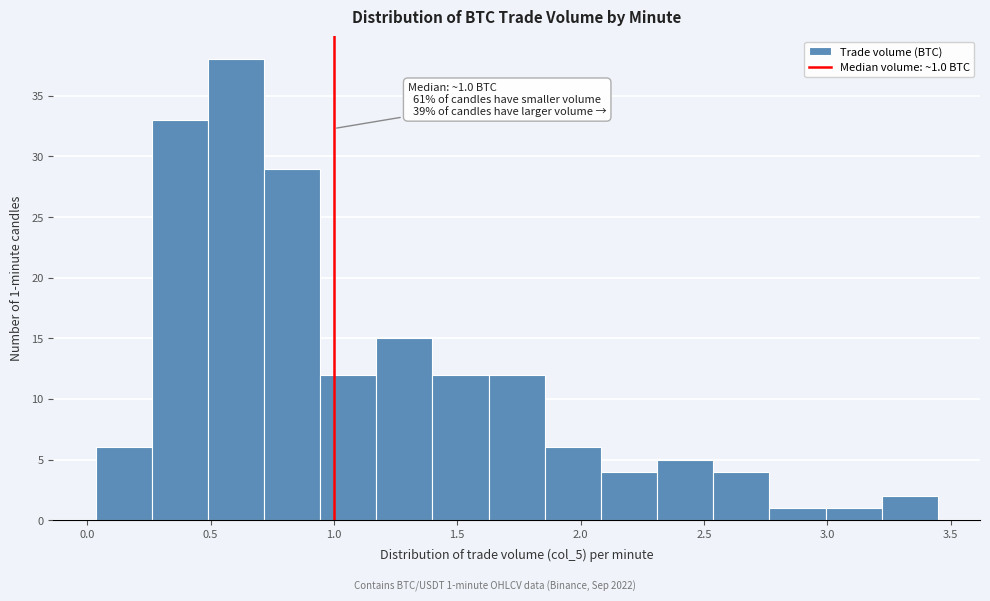

Which range on the x-axis has the tallest bar?

0.50 to 0.70